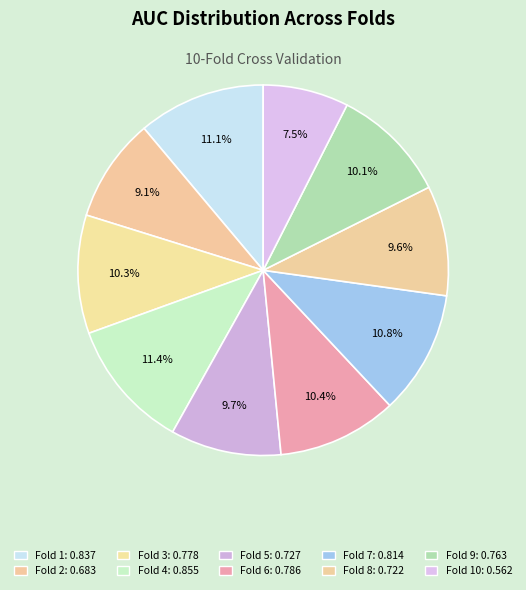

Which slice is the smallest?

Fold 10